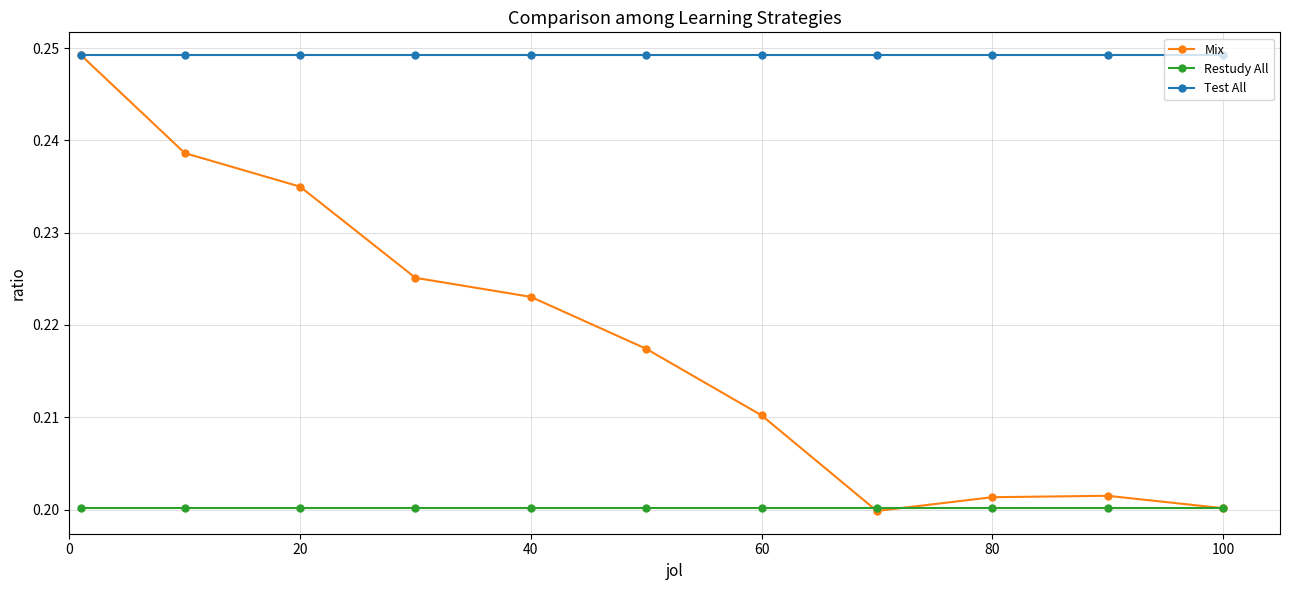

Which series has the largest total across all categories?

Test All